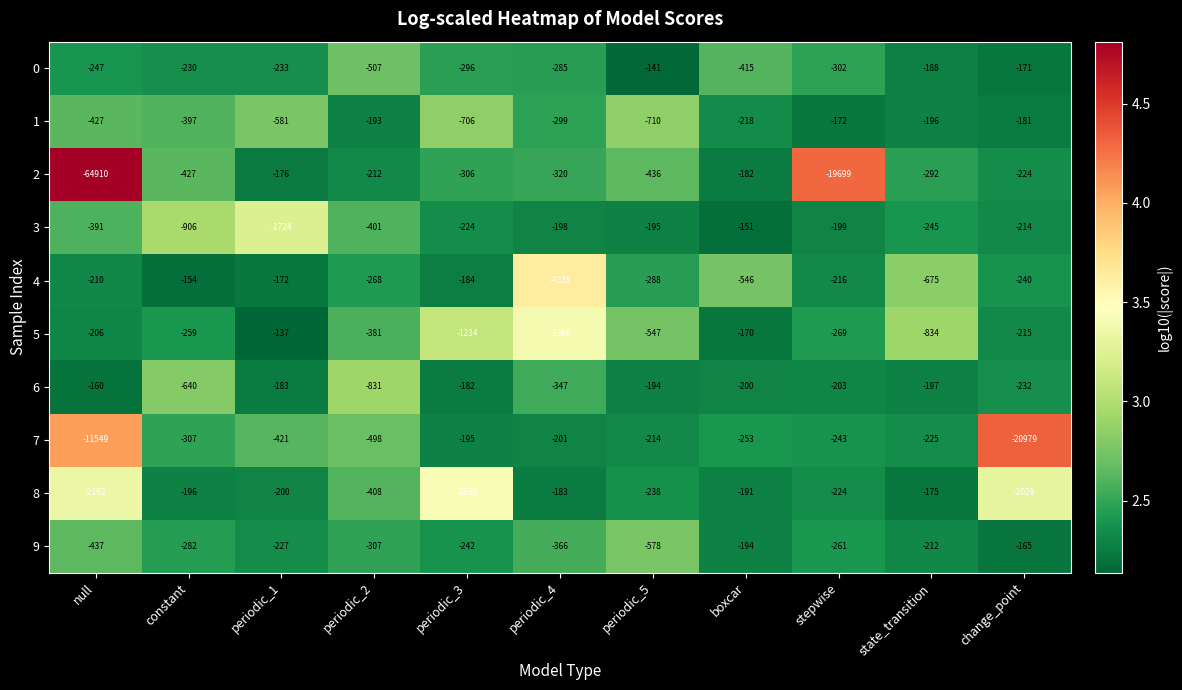

List the series in order of their peak value, lowest first.

7, 2, 8, 1, 9, 6, 4, 3, 0, 5